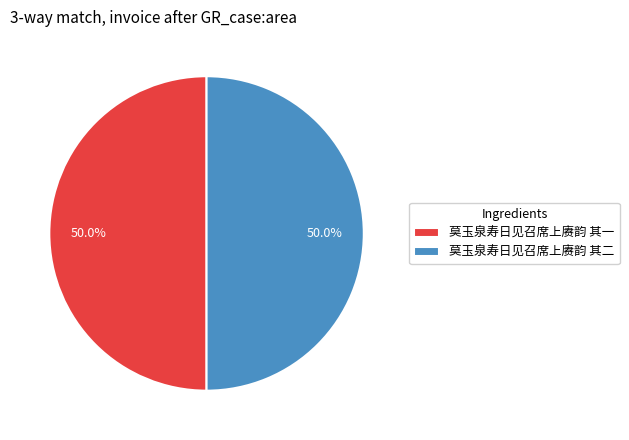

Combined, what portion of the pie is 莫玉泉寿日见召席上赓韵 其一 and 莫玉泉寿日见召席上赓韵 其二?

100.0%